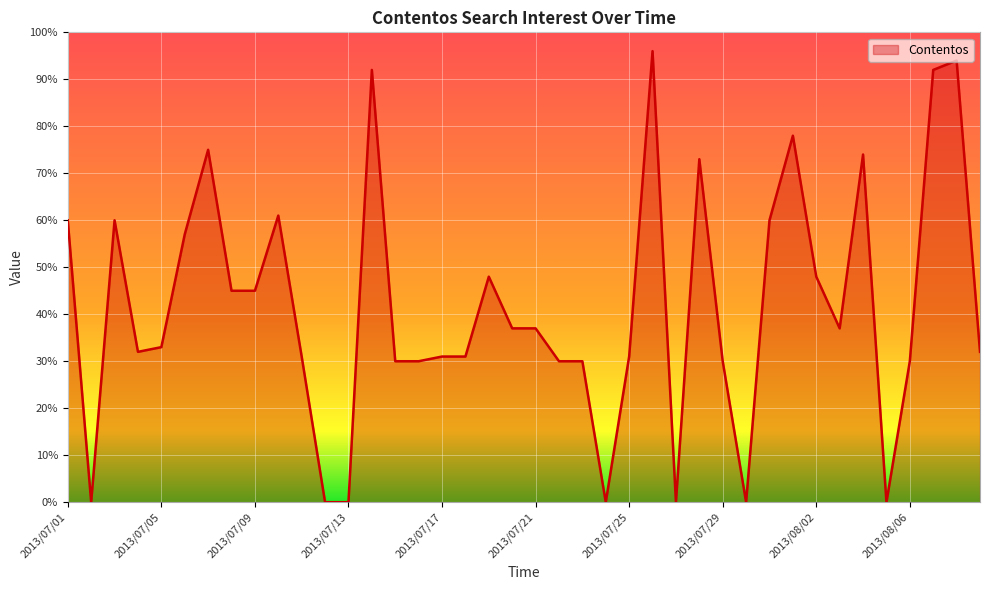

What is the average value?

42